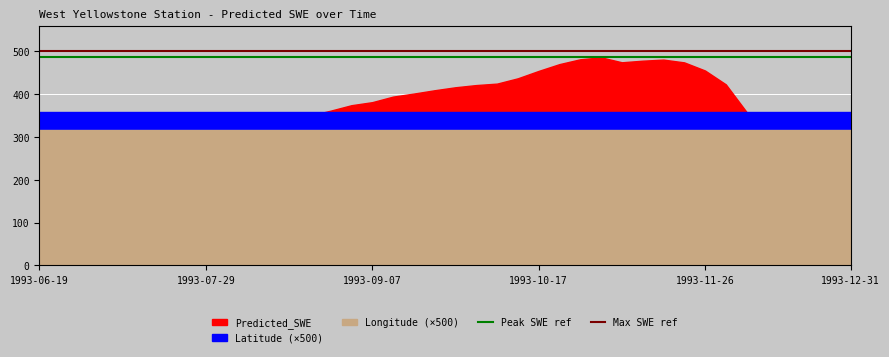

Between 1993-06-19 and 1993-07-29, which series saw the biggest shift?

Peak SWE ref